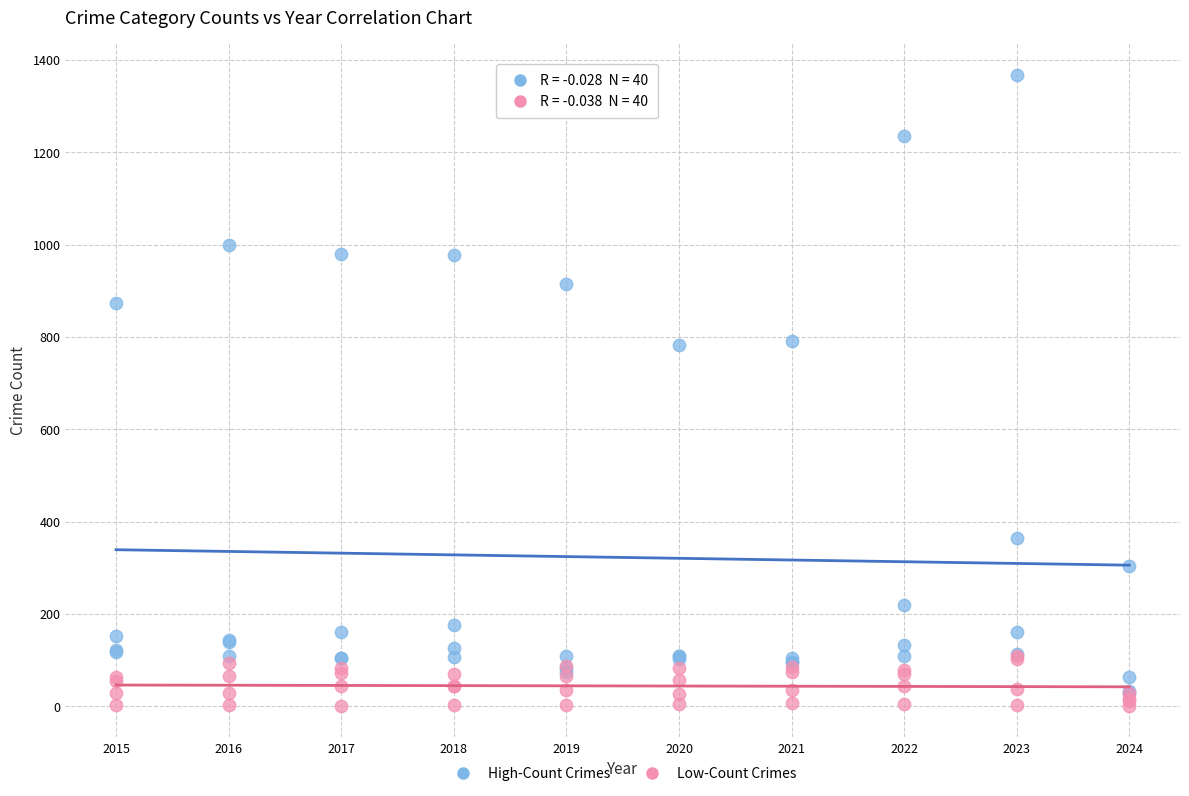

What are all the series names shown in the legend?

High-Count Crimes, Low-Count Crimes